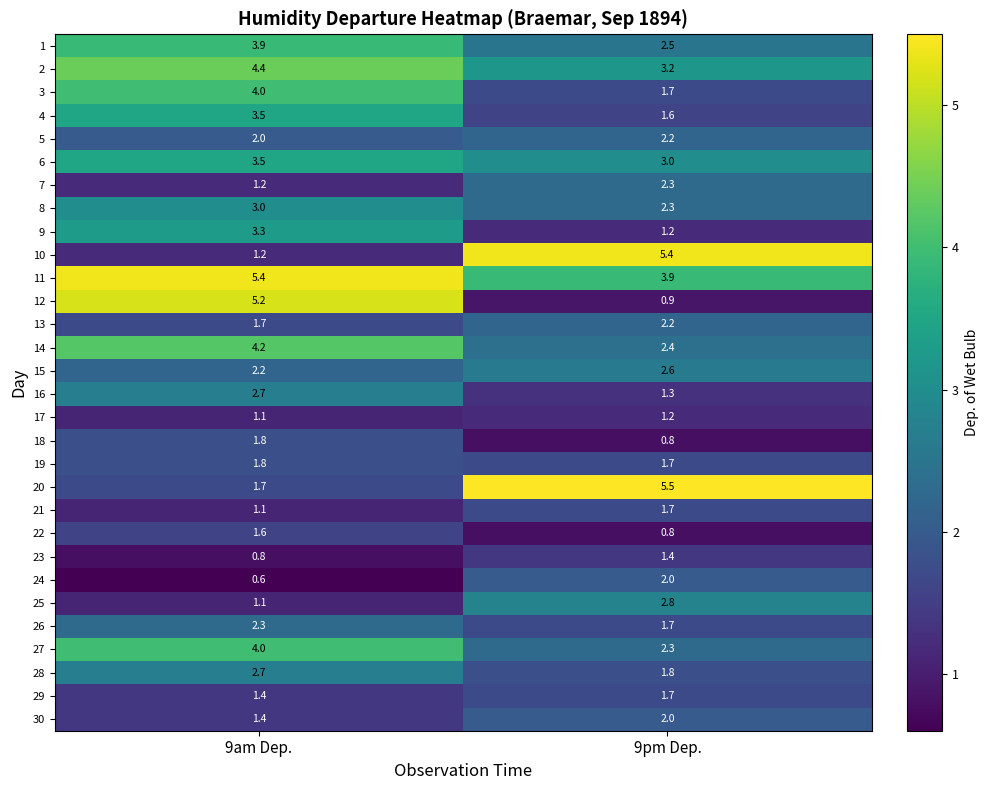

How many series are shown in this chart?

30